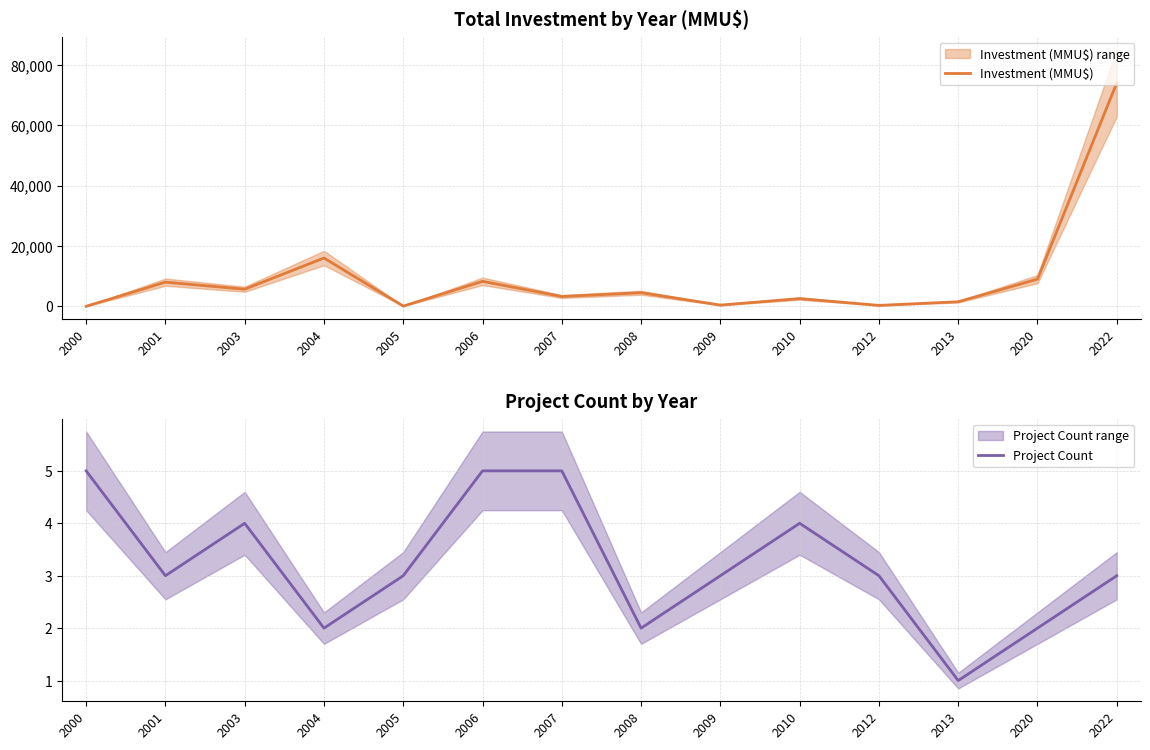

Which series has the largest total across all categories?

Investment (MMU$)